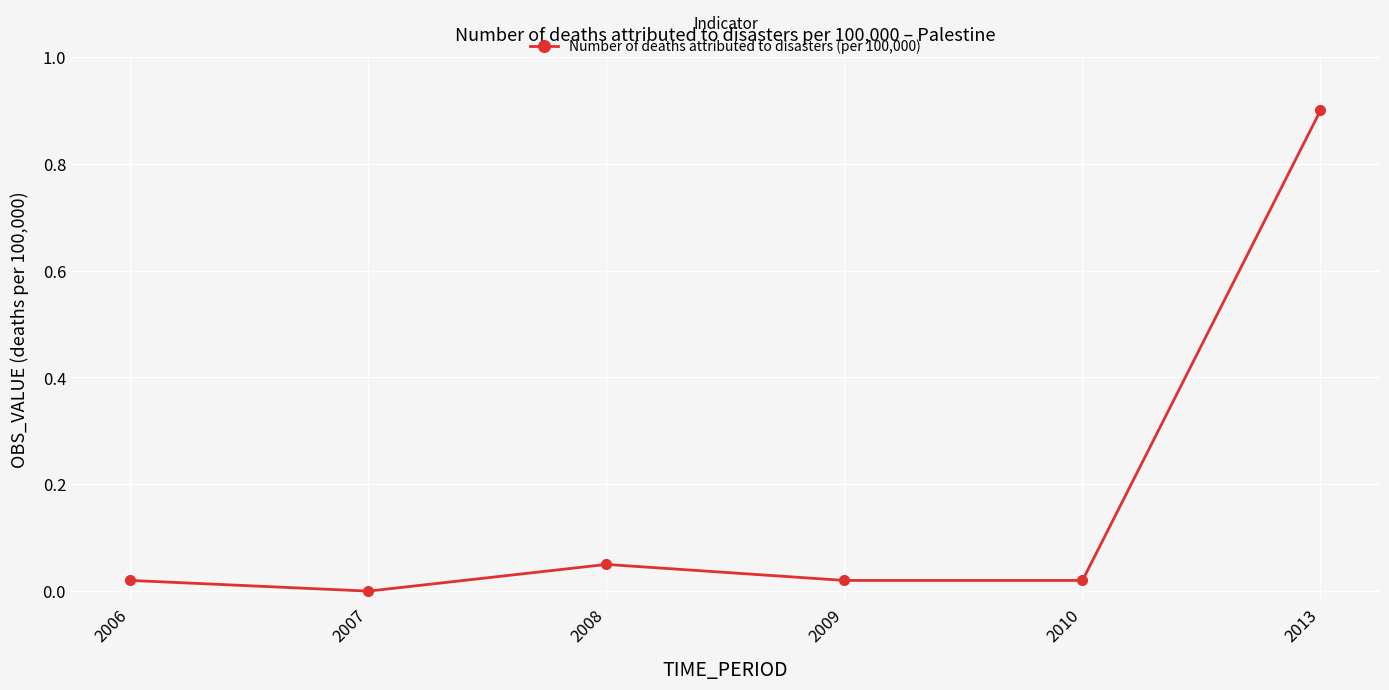

Is this an area chart (filled region under the line)?

No